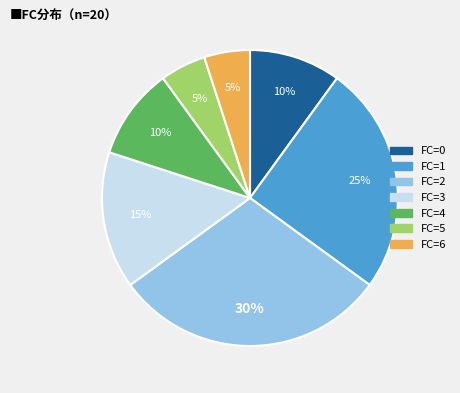

Is there any slice that represents more than half of the pie?

No